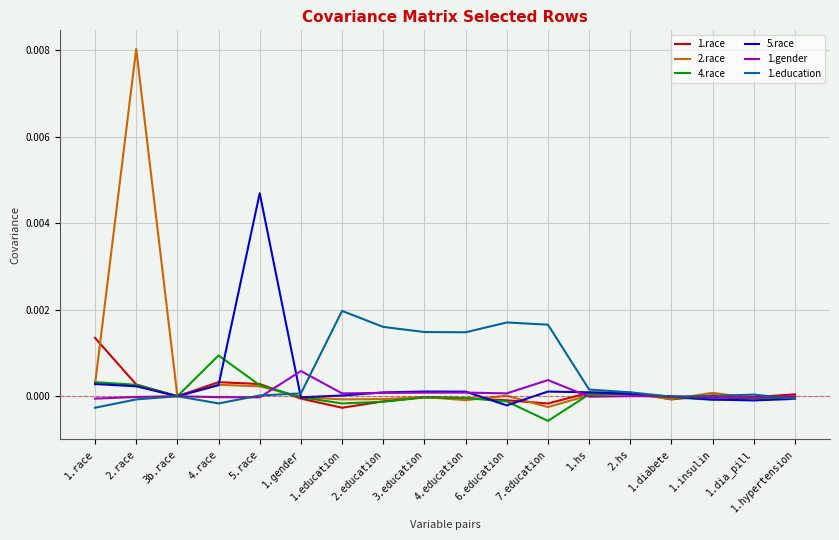

At which category is the sum across all series the highest?

2.race